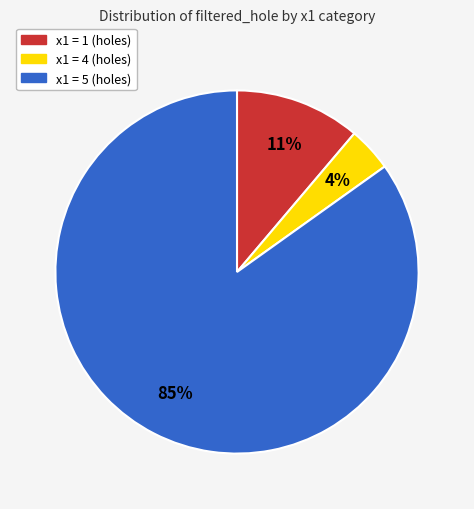

Does any single category account for the majority?

Yes